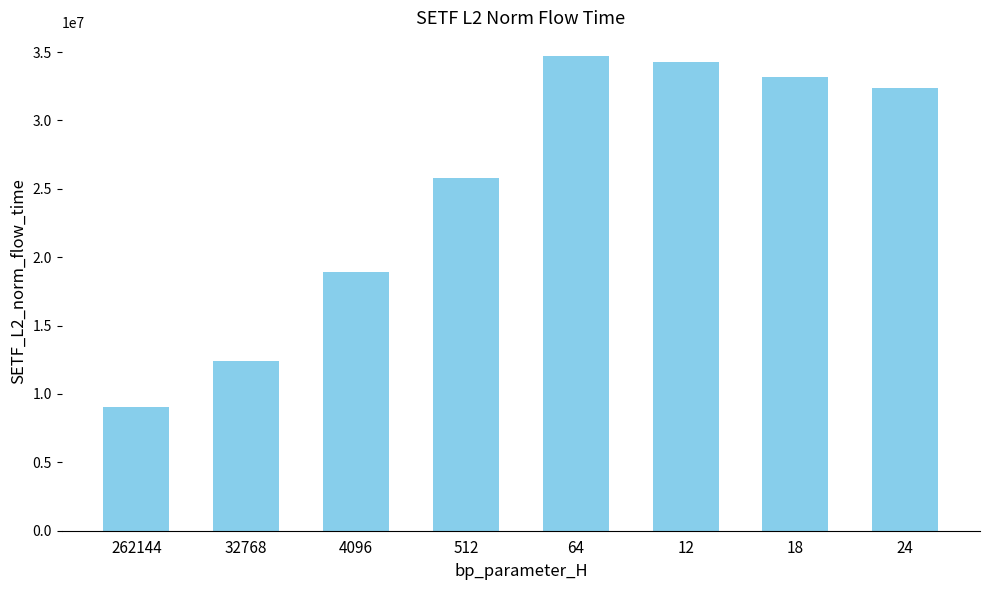

Rank the categories by value from highest to lowest.

64, 12, 18, 24, 512, 4096, 32768, 262144